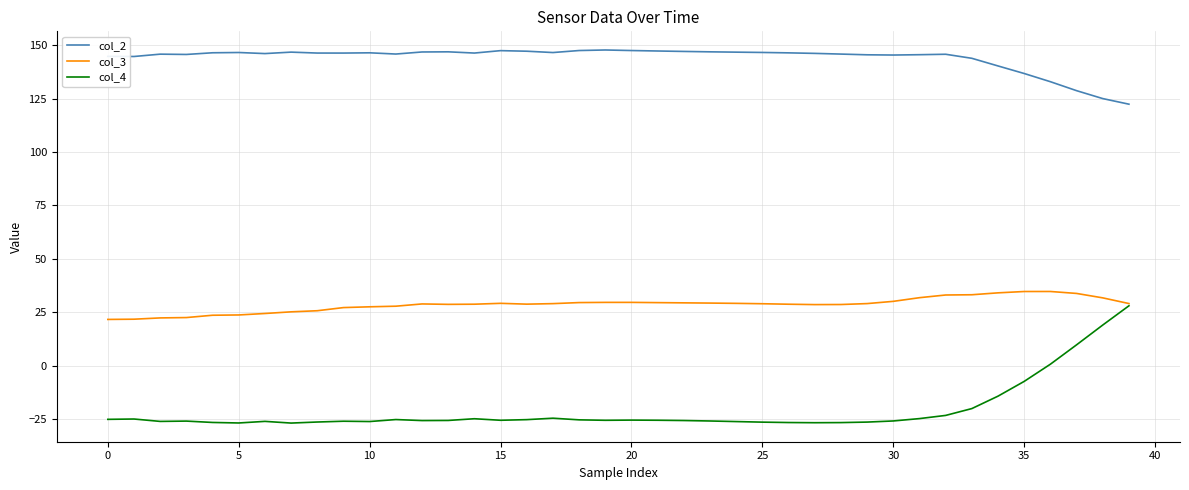

In col_4, how many points are lower than both neighbors (excluding endpoints)?

8